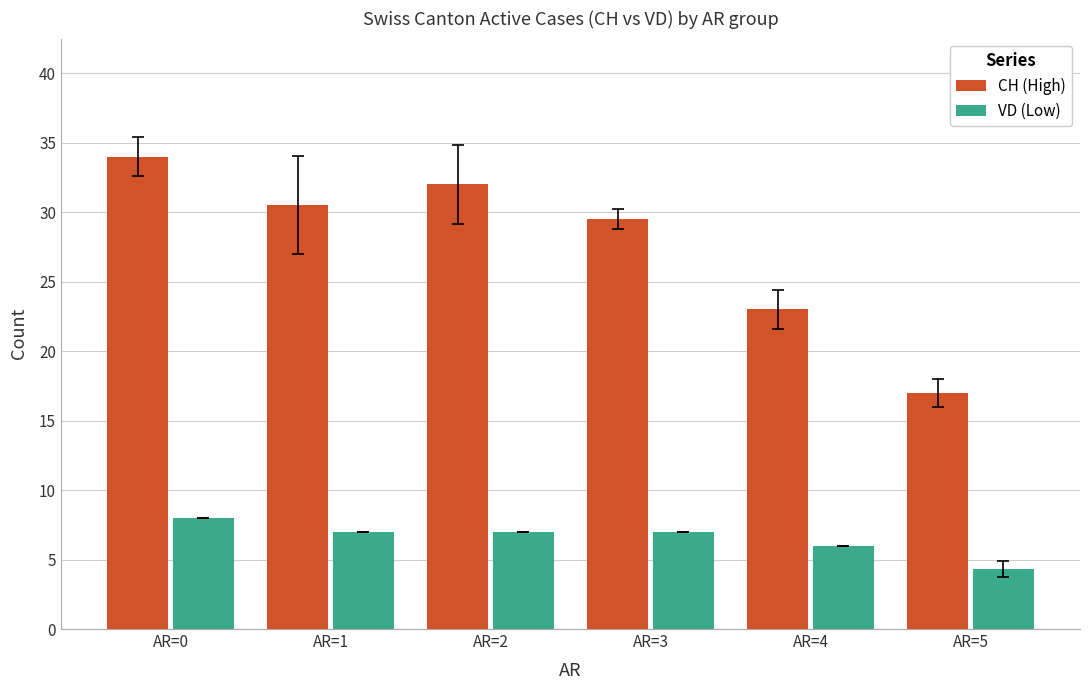

What is the sum of all VD (Low) values?

39.3